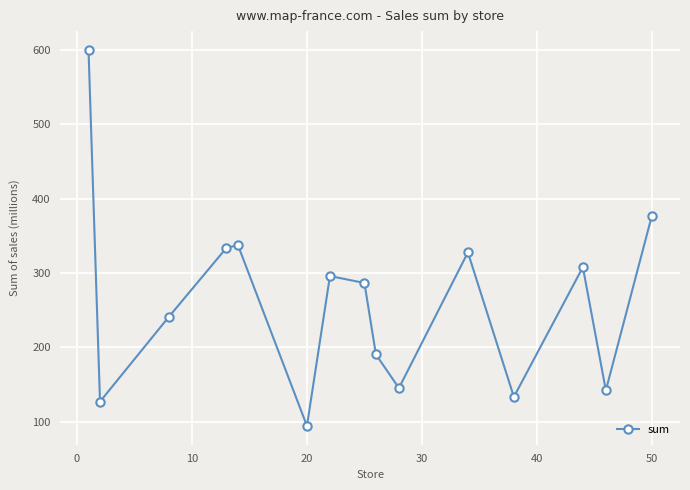

How many points are higher than both their immediate neighbors (excluding endpoints)?

4